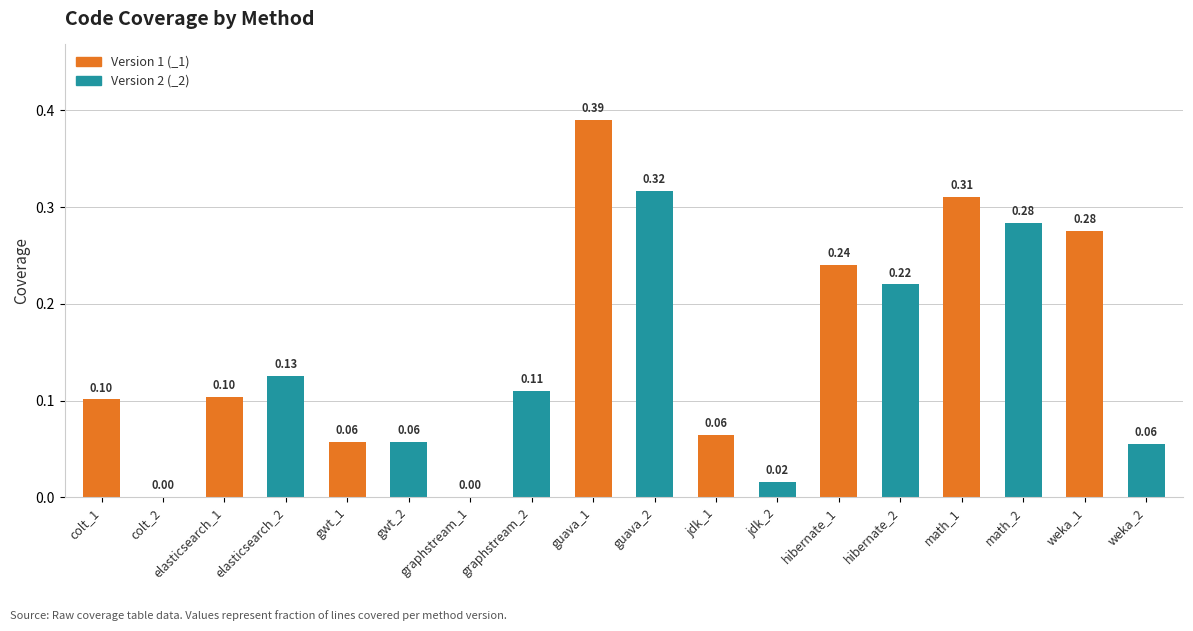

Which has a higher value, jdk_2 or jdk_1?

jdk_1